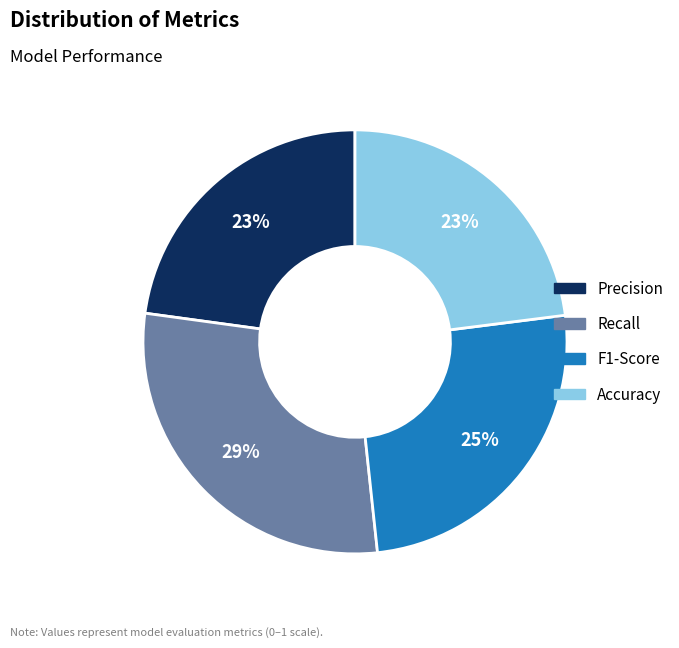

To the nearest percent, what is the combined percentage of Recall and Precision?

52%